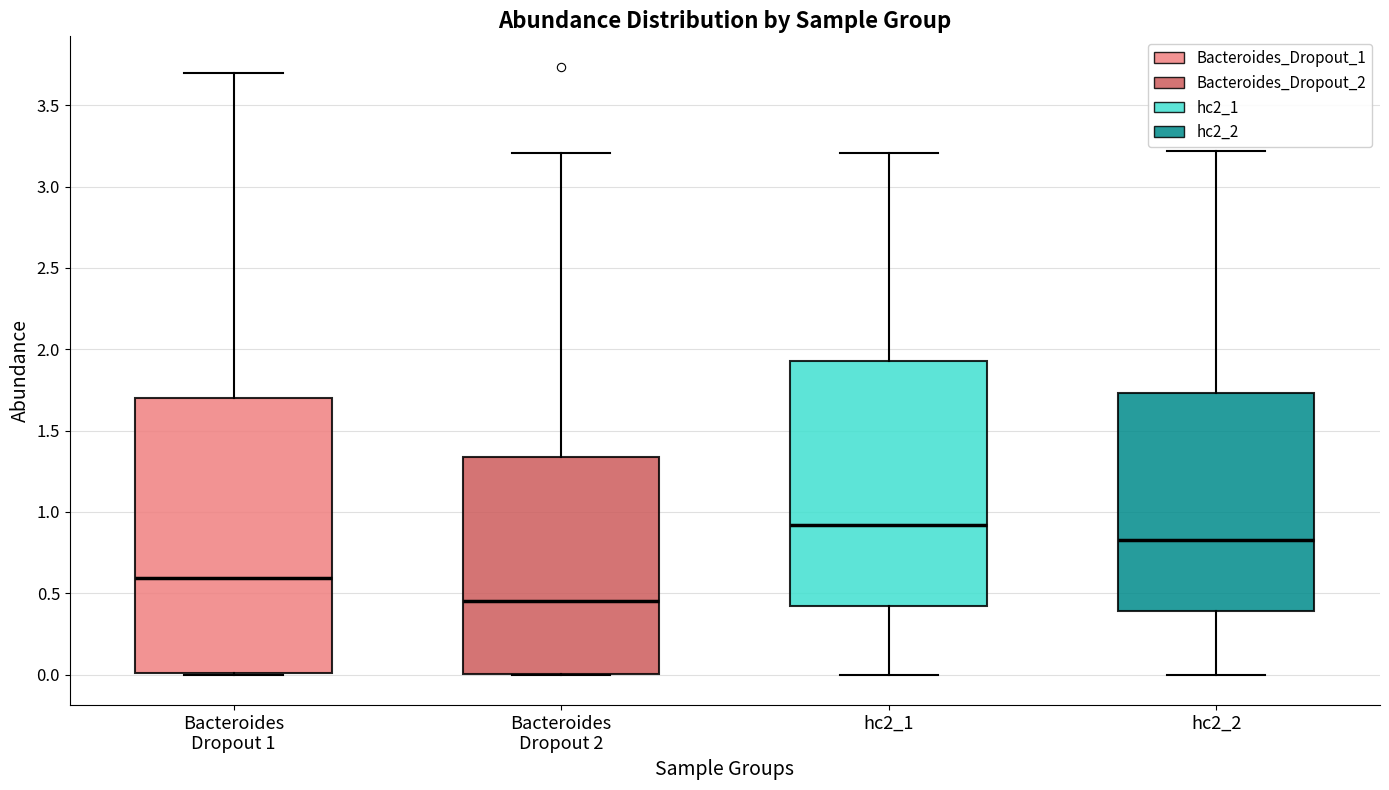

Reading left to right, transcribe this box plot: for each box, give where its median line is, the range the box spans, and where its two whiskers end, as read against the y-axis. The values are not printed on the chart, so give them approximately, as read against the axis.

Bacteroides Dropout 1: median 0.60, box 0.00 to 1.70, whiskers 0.00 to 3.70
Bacteroides Dropout 2: median 0.45, box 0.00 to 1.35, whiskers 0.00 to 3.20
hc2_1: median 0.90, box 0.40 to 1.90, whiskers 0.00 to 3.20
hc2_2: median 0.85, box 0.40 to 1.75, whiskers 0.00 to 3.20